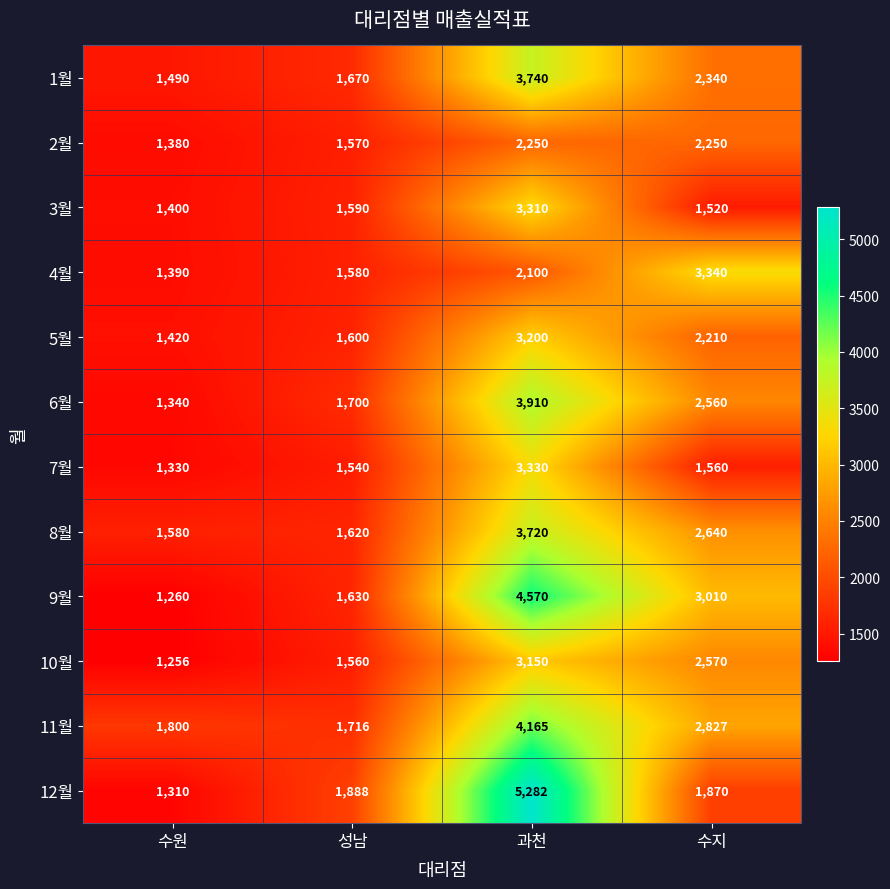

What is the sum of all 7월 values?

7760